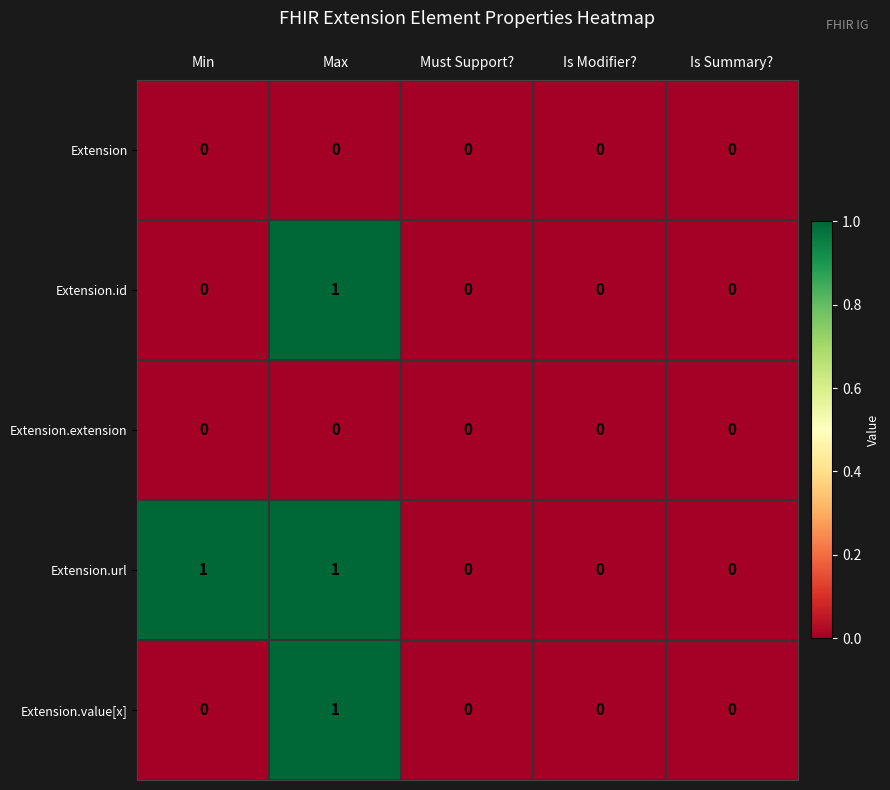

Count the Extension.url values in the range 0 to 1.

5